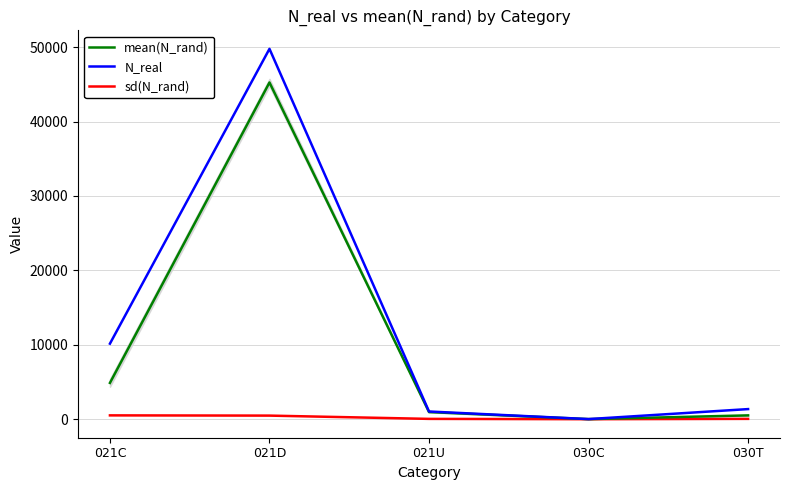

What is the difference between the mean(N_rand) values at 021D and 021C?

40360.2